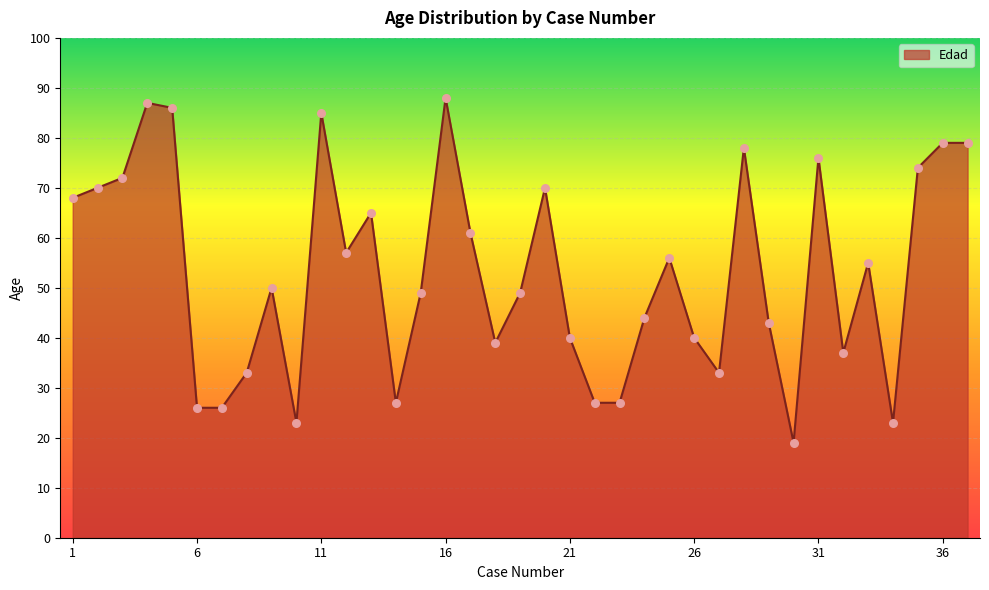

What is the minimum value shown in the chart?

19